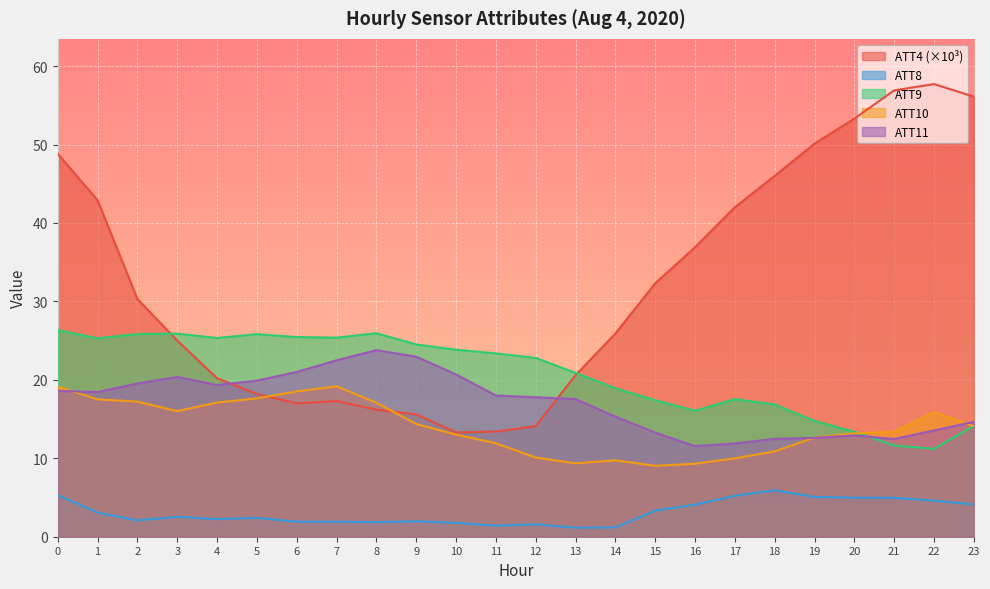

How many interior local peaks does the ATT4 series have?

2